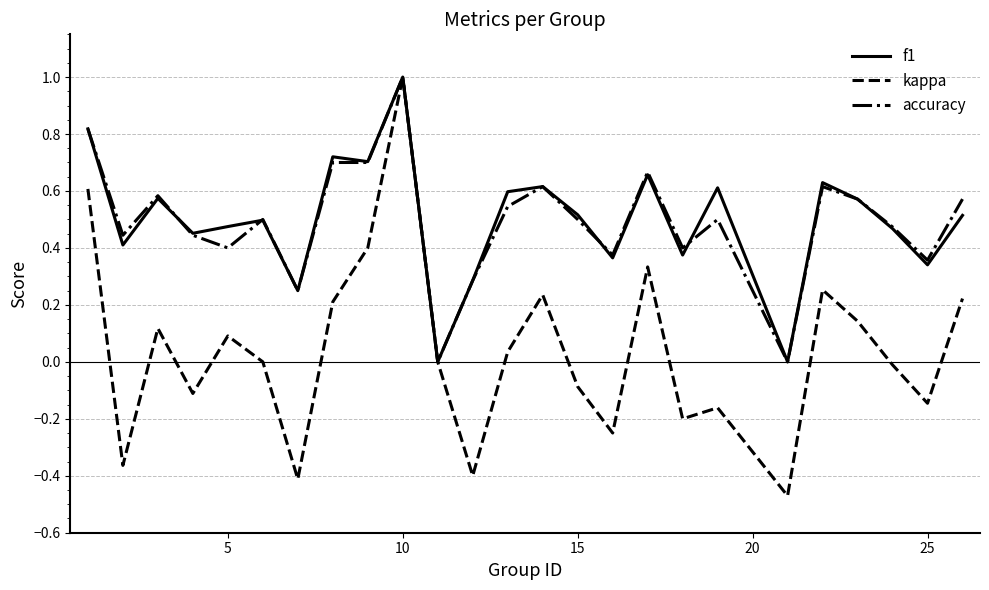

What is the maximum value for kappa?

1.0